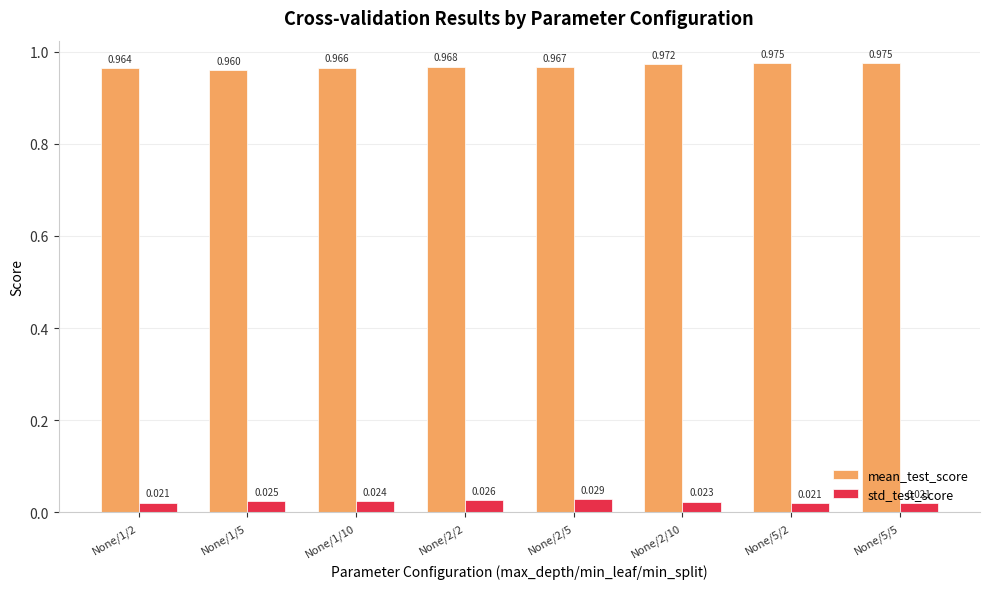

What are all the series names shown in the legend?

mean_test_score, std_test_score